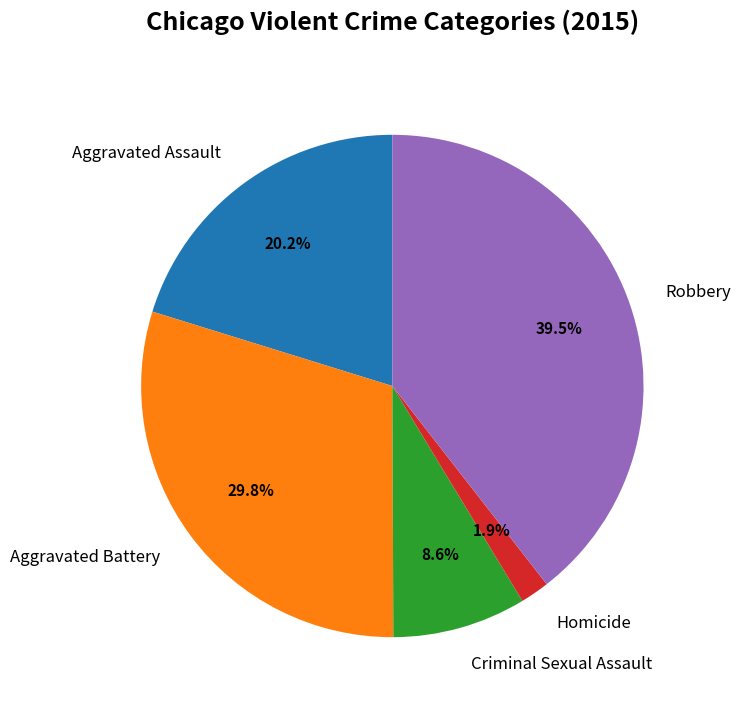

What is the ratio of the value at Aggravated Battery to the value at Robbery?

0.8